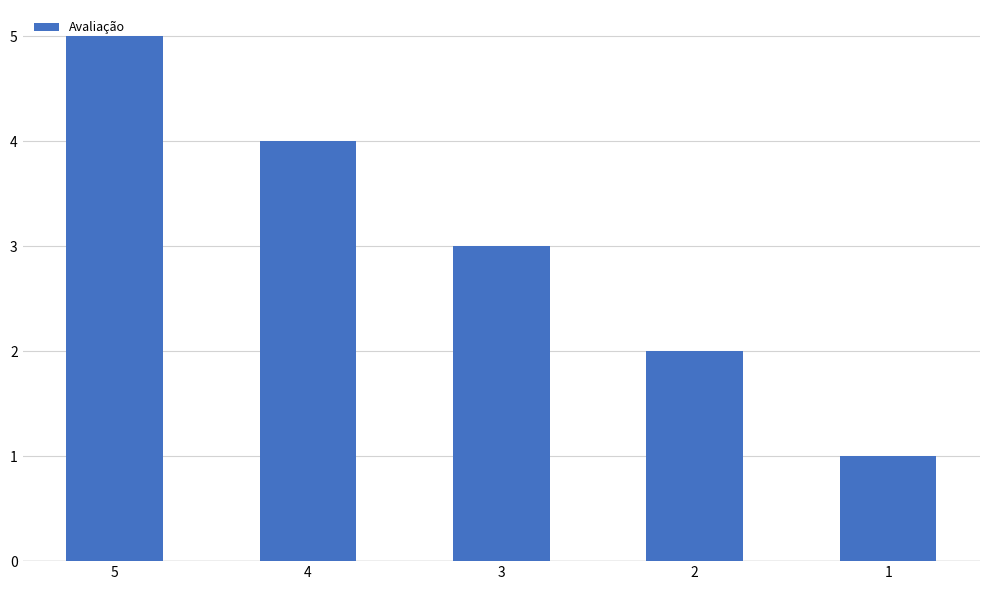

At which label is the value closest to 3?

3